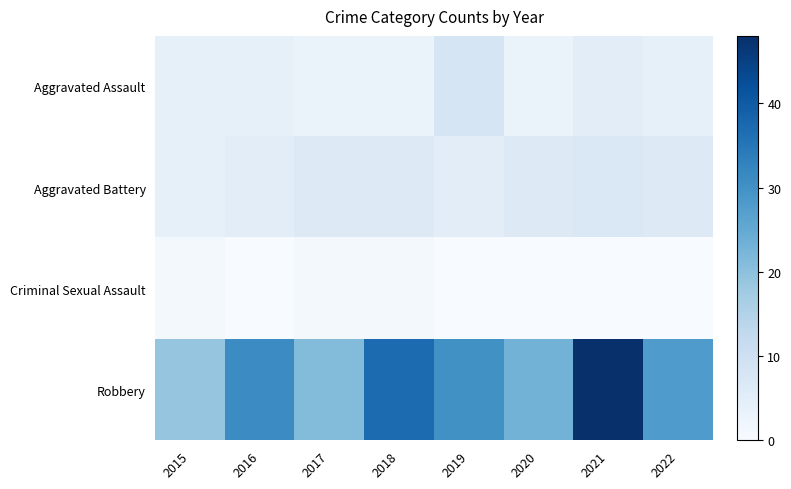

Reading left to right, what are all the values shown in this chart?

Aggravated Assault: 2015=4	2016=4	2017=3	2018=3	2019=8	2020=3	2021=5	2022=4
Aggravated Battery: 2015=4	2016=5	2017=6	2018=6	2019=5	2020=6	2021=7	2022=6
Criminal Sexual Assault: 2015=1	2016=0	2017=1	2018=1	2019=0	2020=0	2021=0	2022=0
Robbery: 2015=19	2016=31	2017=21	2018=37	2019=30	2020=23	2021=48	2022=28